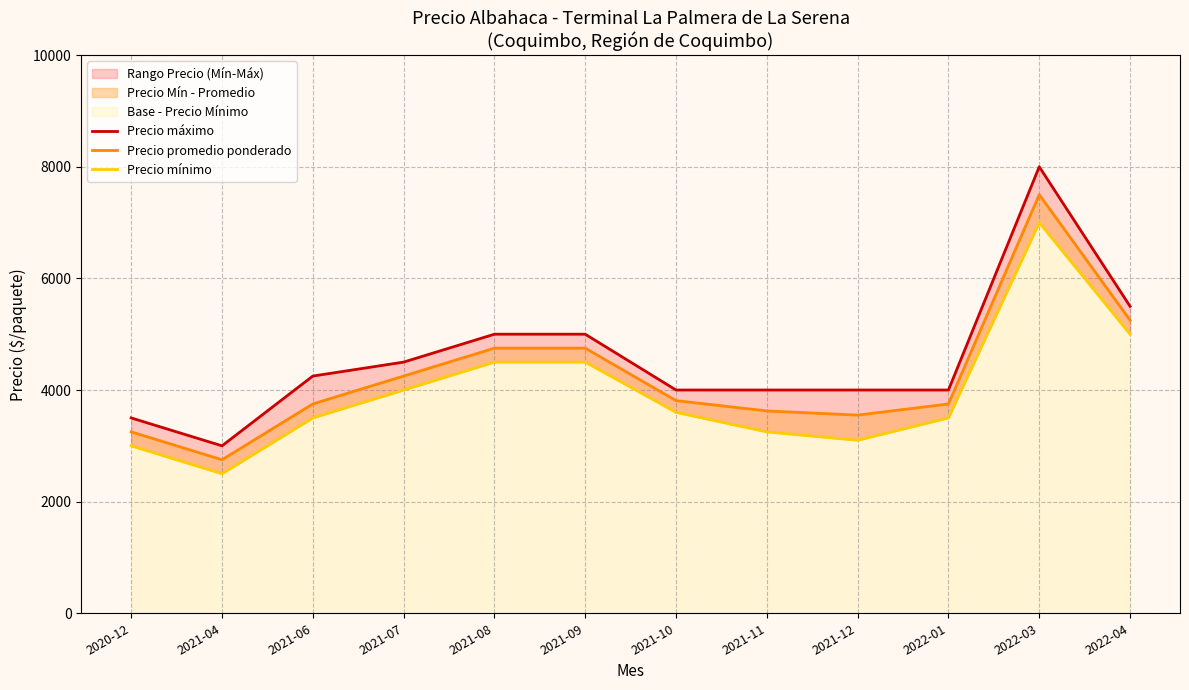

What is the difference between the highest and lowest values at 2021-11?

750